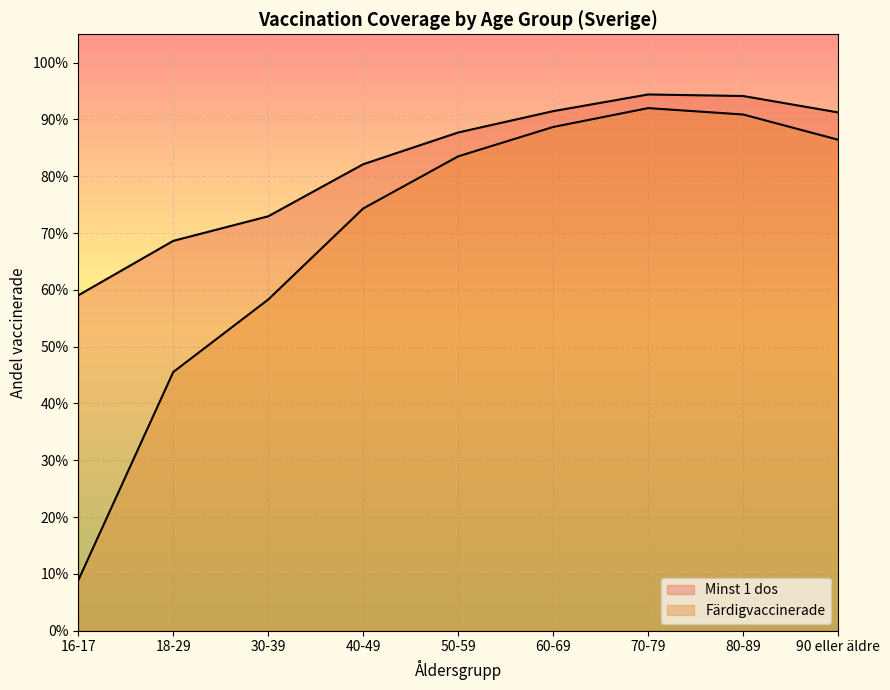

What is the difference between the maximum and second lowest values in the Färdigvaccinerade series?

0.5